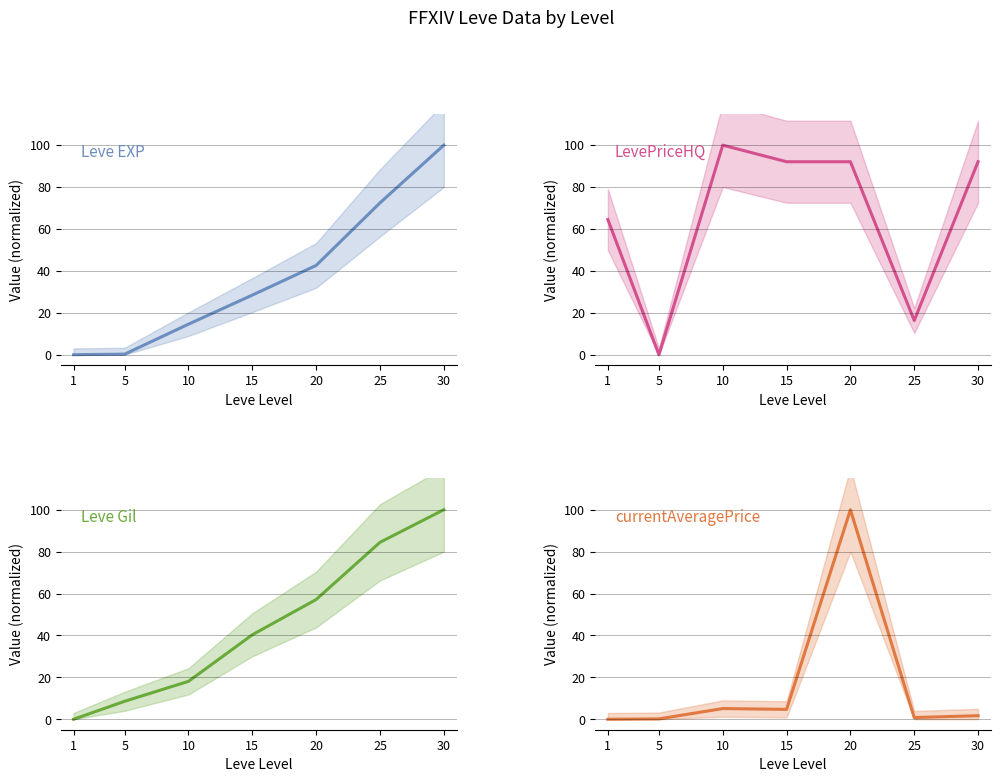

What is the average value of the Leve Gil series?

44.1